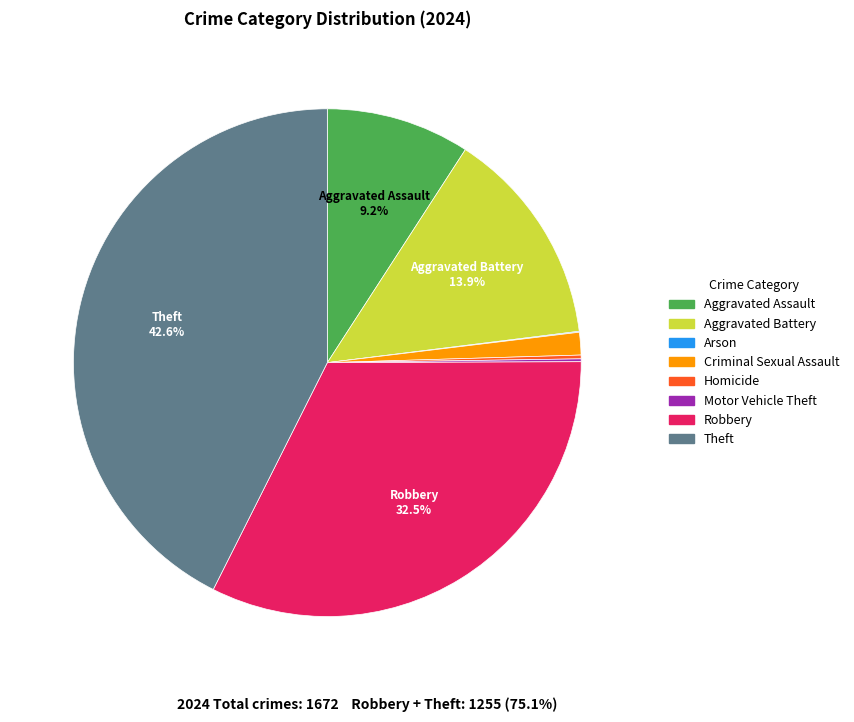

Combined, do Theft and Aggravated Assault account for over 50%?

Yes